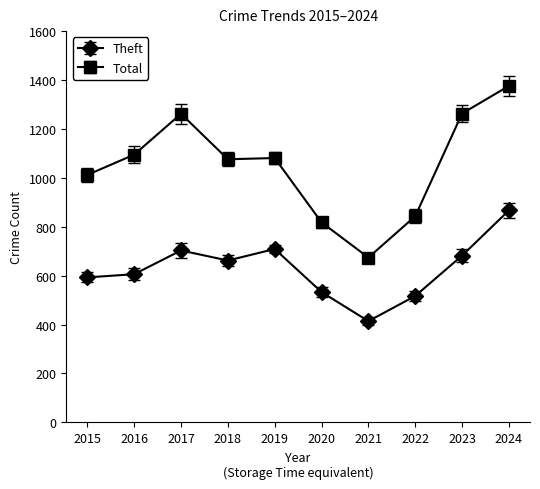

At which category does Theft reach its first local valley?

2018